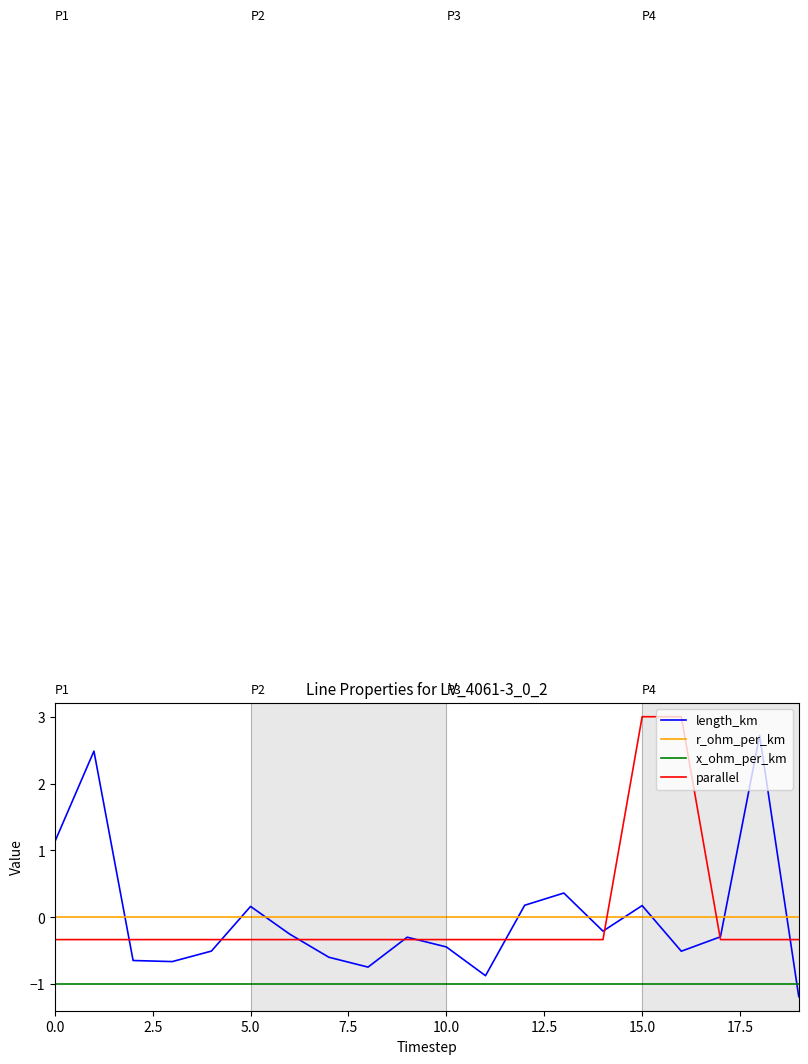

How many times do length_km and x_ohm_per_km cross each other?

1